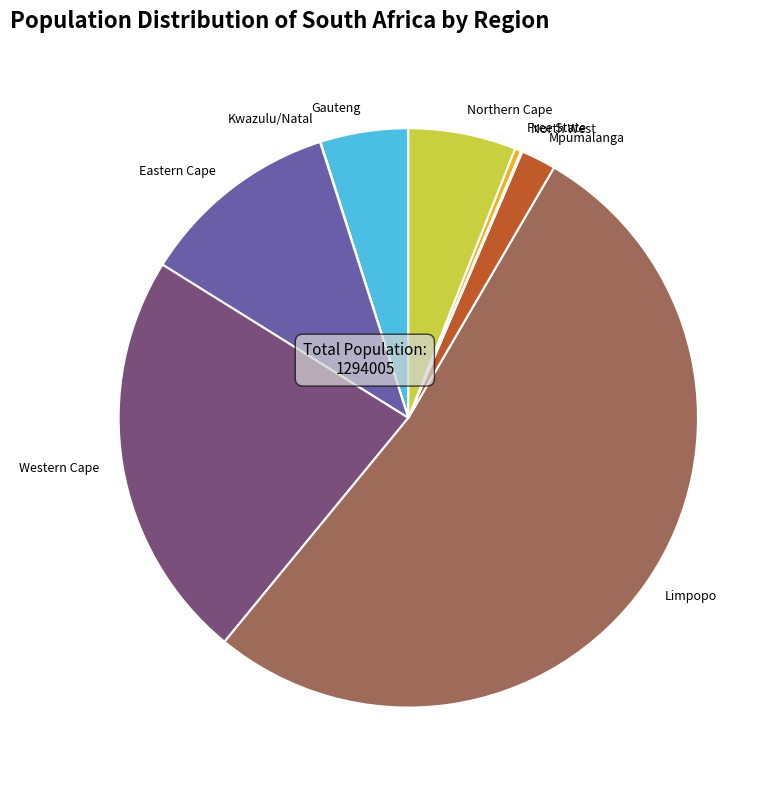

Is it true that Western Cape is 23% of the pie?

True